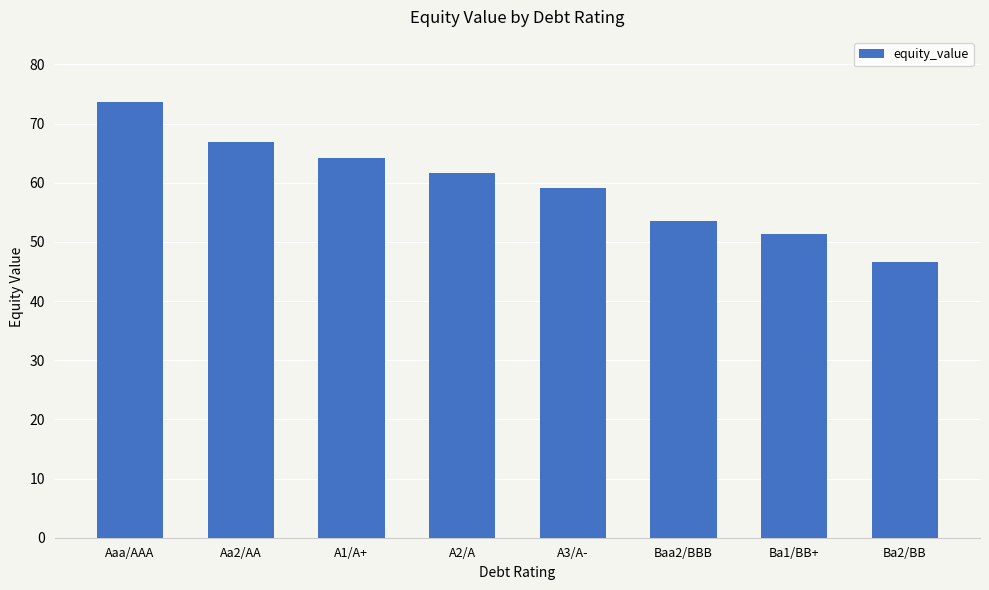

What is the change in value from A1/A+ to Ba2/BB?

-17.7